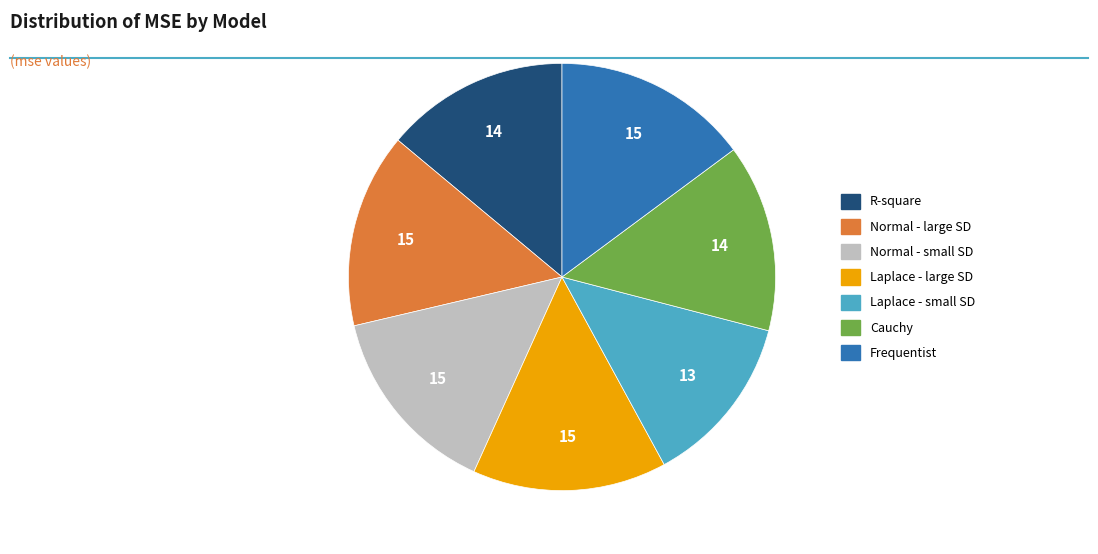

Is it true that Laplace - large SD is 1% of the pie?

False